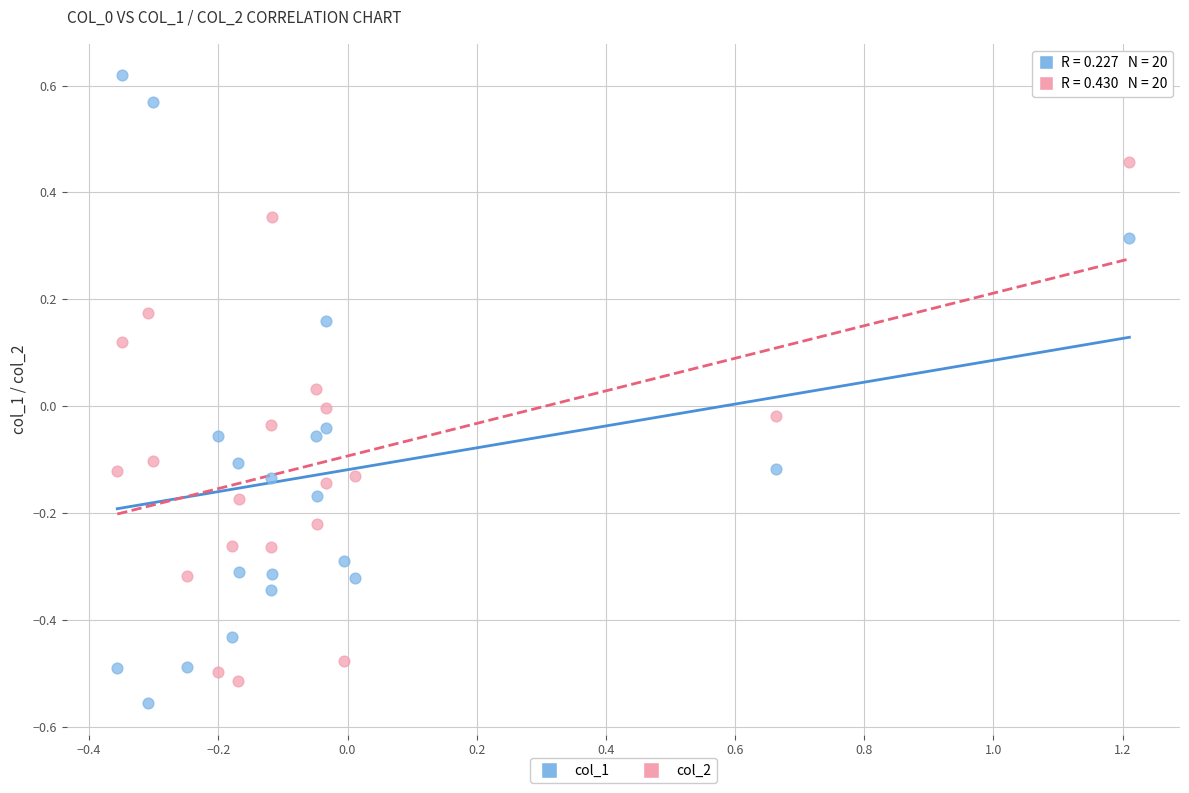

Which series has the largest Y range (max minus min)?

col_1